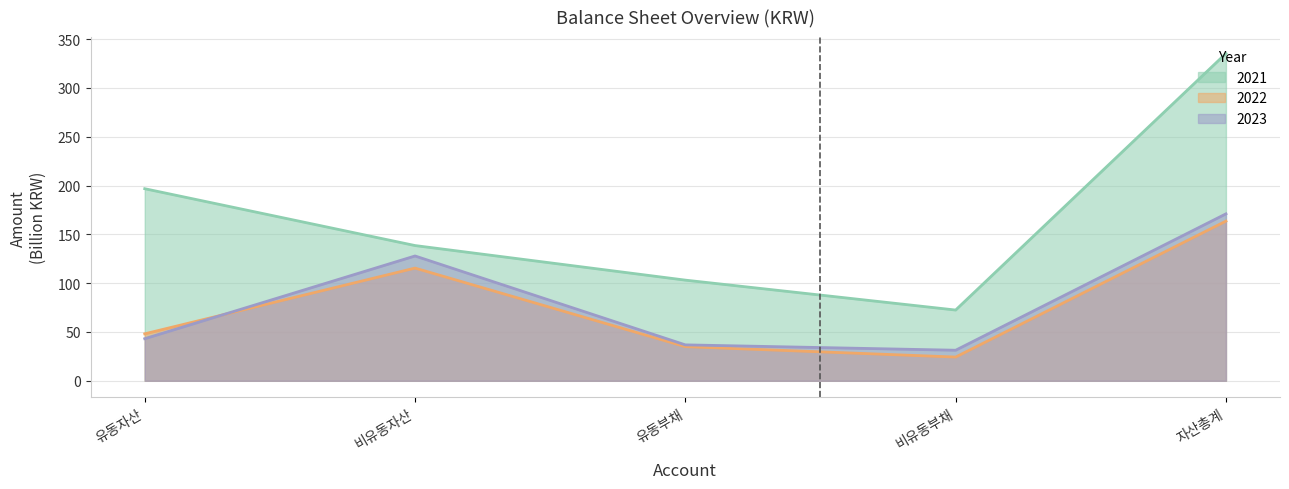

Where is the first local maximum for 2023?

비유동자산